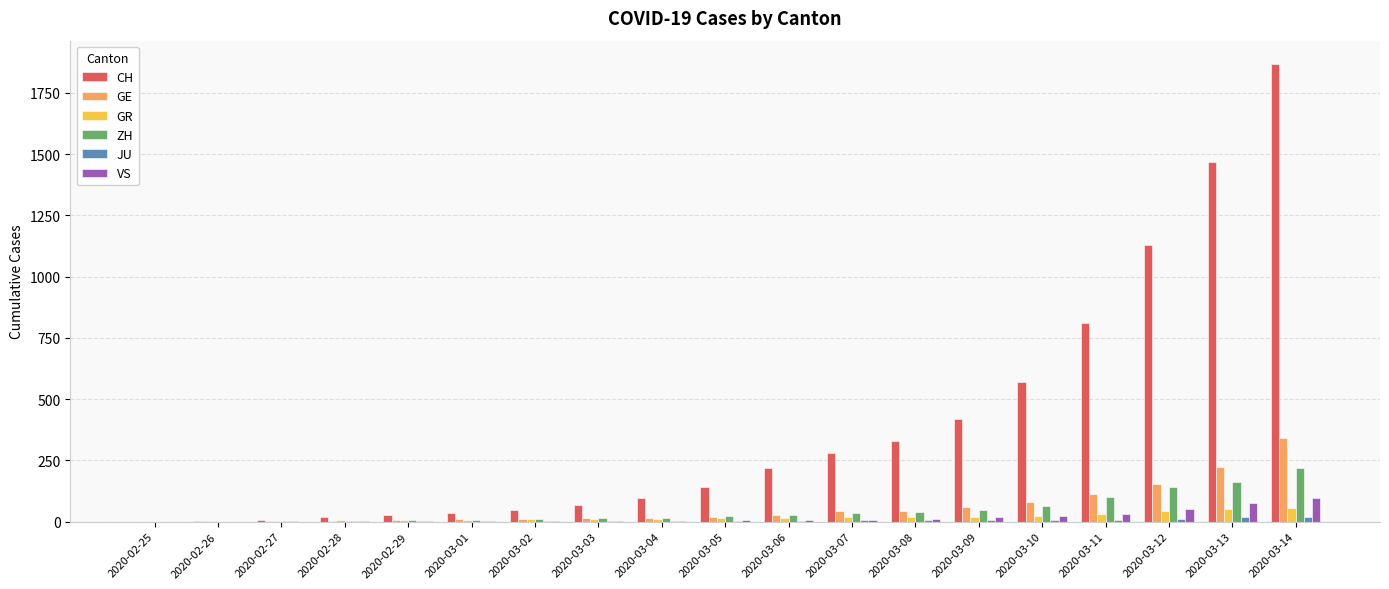

Which series has the largest total across all categories?

CH